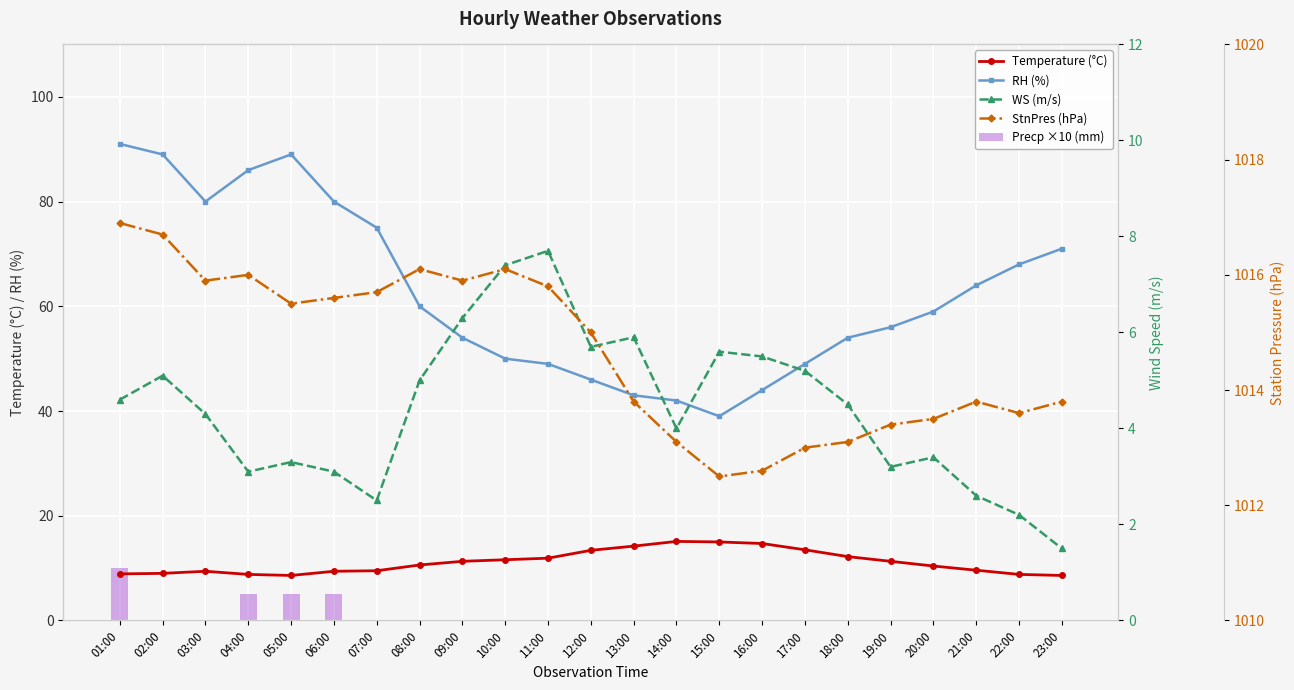

What position from the left is 19:00?

19